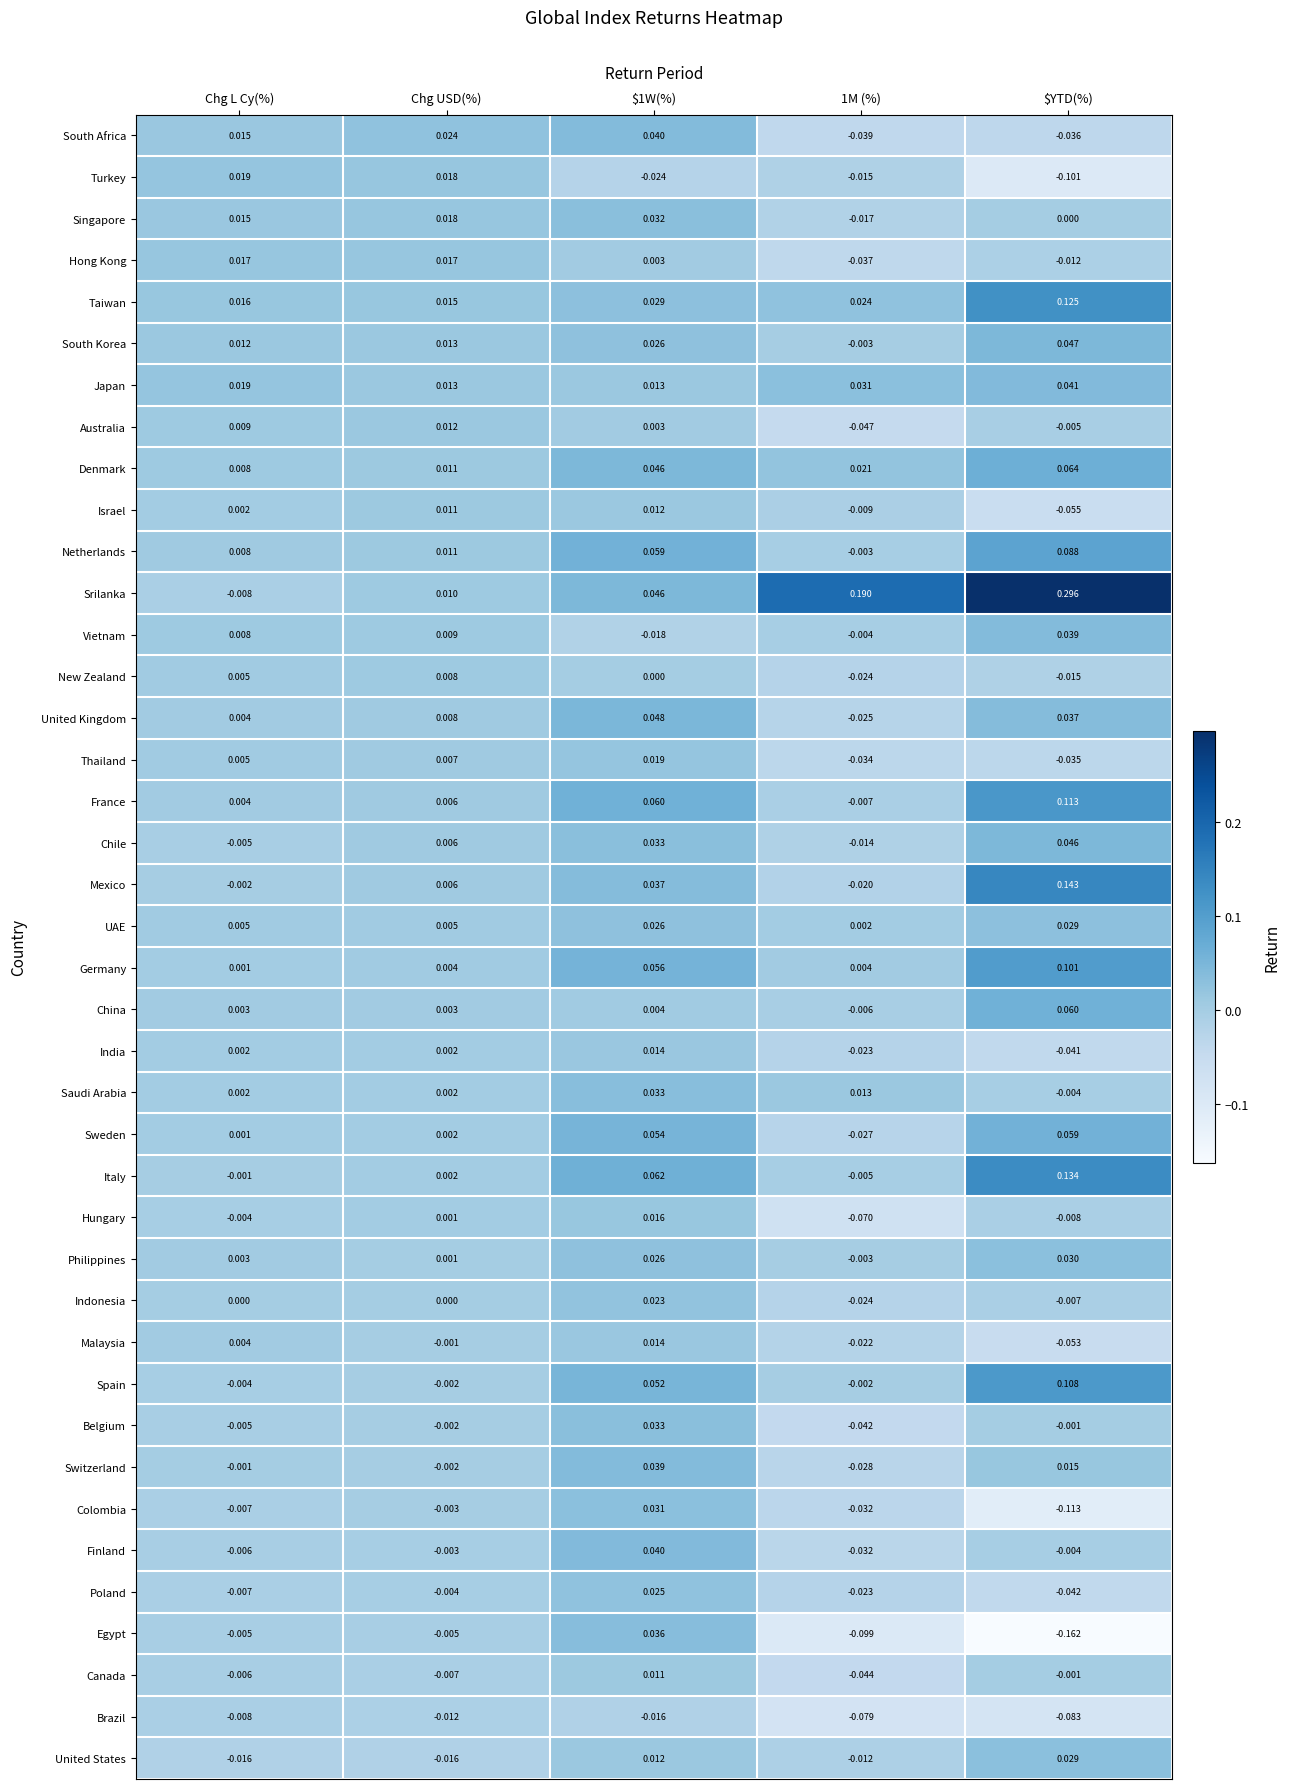

Which series changed the most between Chg L Cy(%) and $YTD(%)?

Srilanka